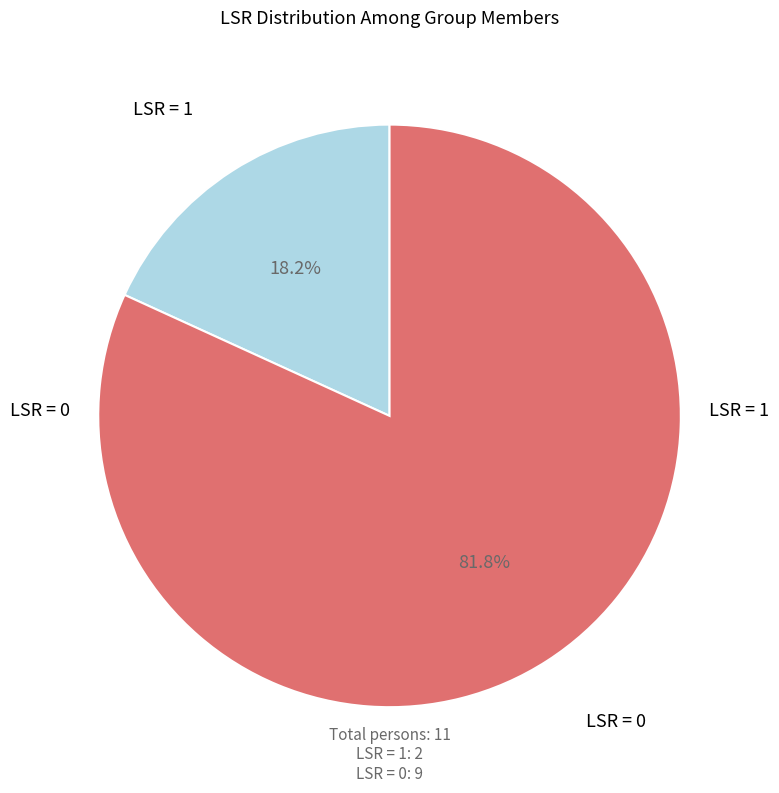

Count the number of slices in the pie.

2